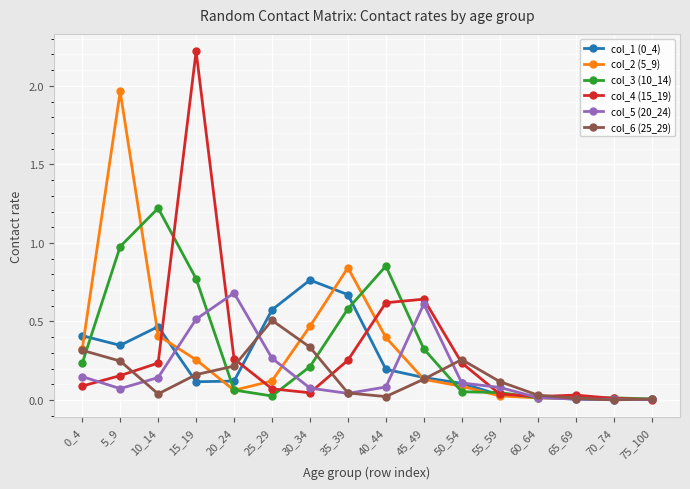

How many lines are shown in the chart?

6